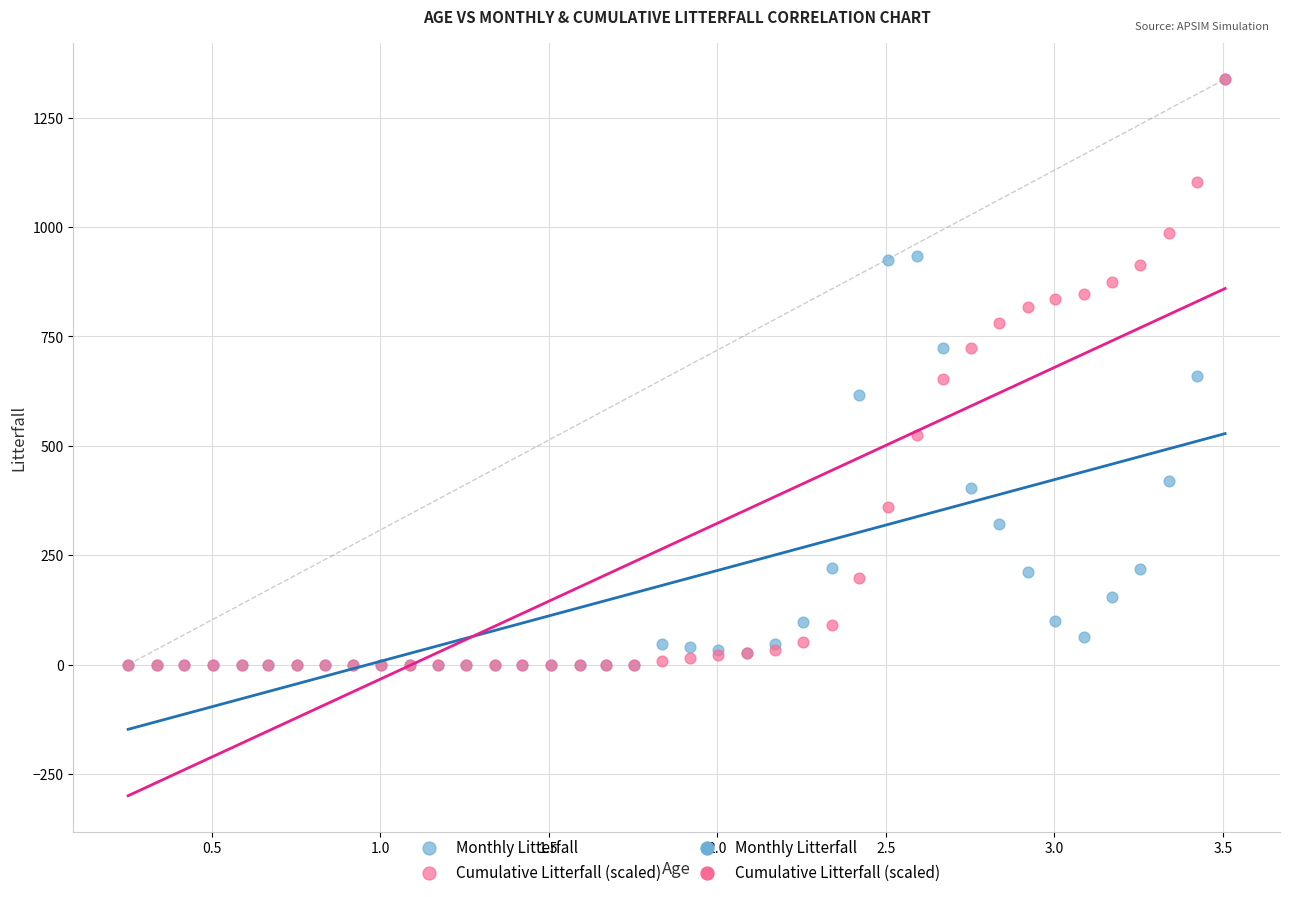

Which series has the largest Y range (max minus min)?

Cumulative Litterfall (scaled)